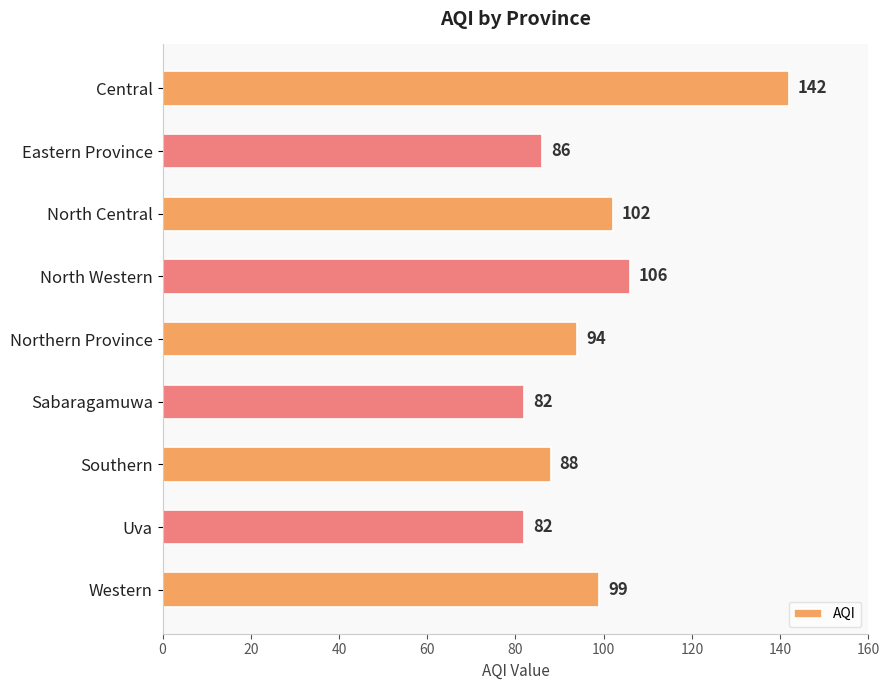

How many categories are shown in the chart?

9